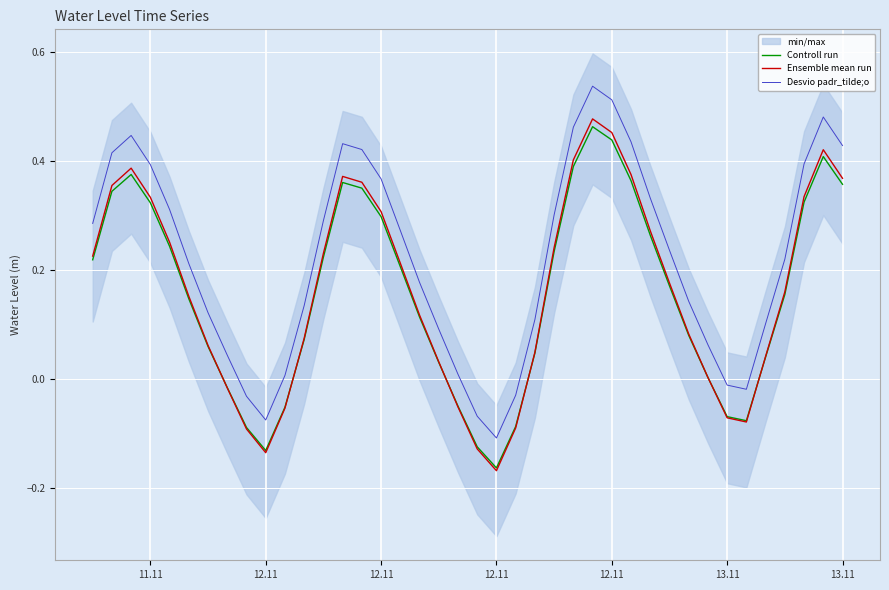

True or false: Ensemble mean run has a value of -0.1 at 8.

False